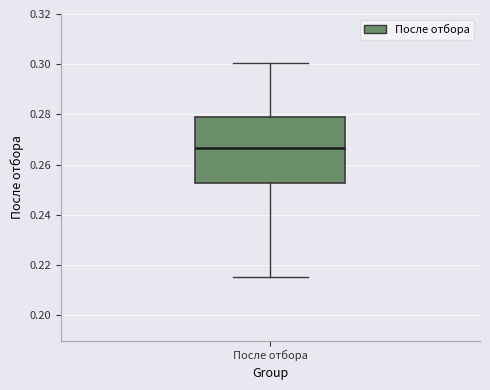

Read this box plot against the y-axis: the position of the median line, the range covered by the box, and the ends of both whiskers. The values are not printed on the chart, so give them approximately, as read against the axis.

median 0.266, box 0.252 to 0.280, whiskers 0.216 to 0.300